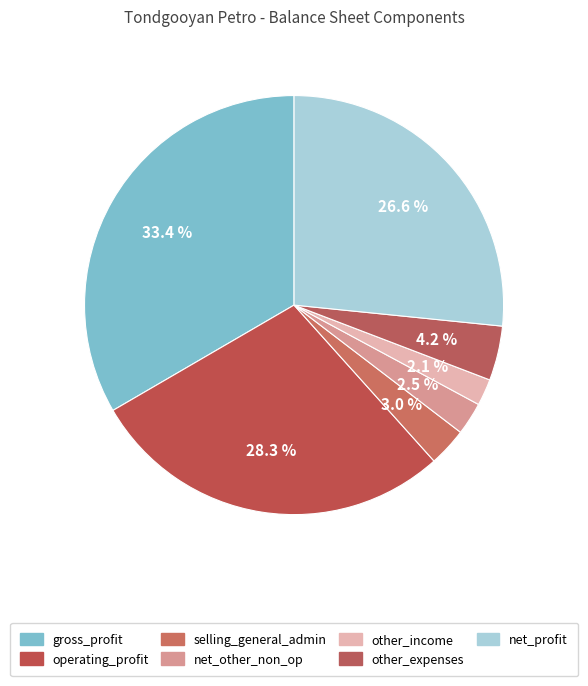

Between gross_profit and net_profit, which is larger?

gross_profit